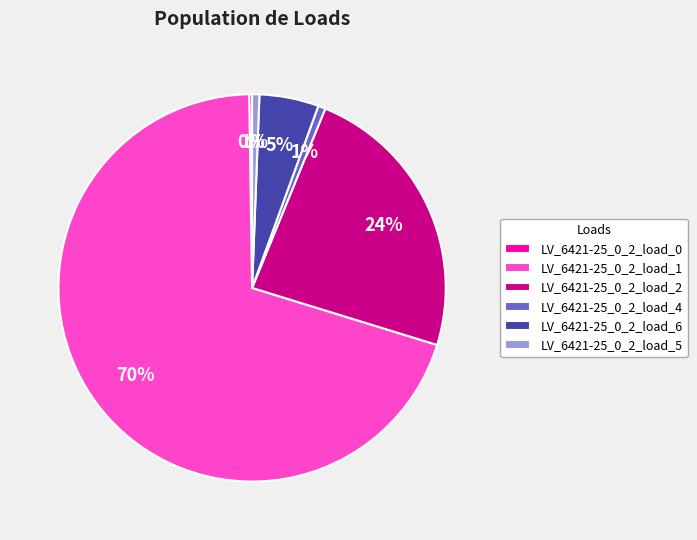

What percentage is the LV_6421-25_0_2_load_6 slice, to the nearest percent?

5%